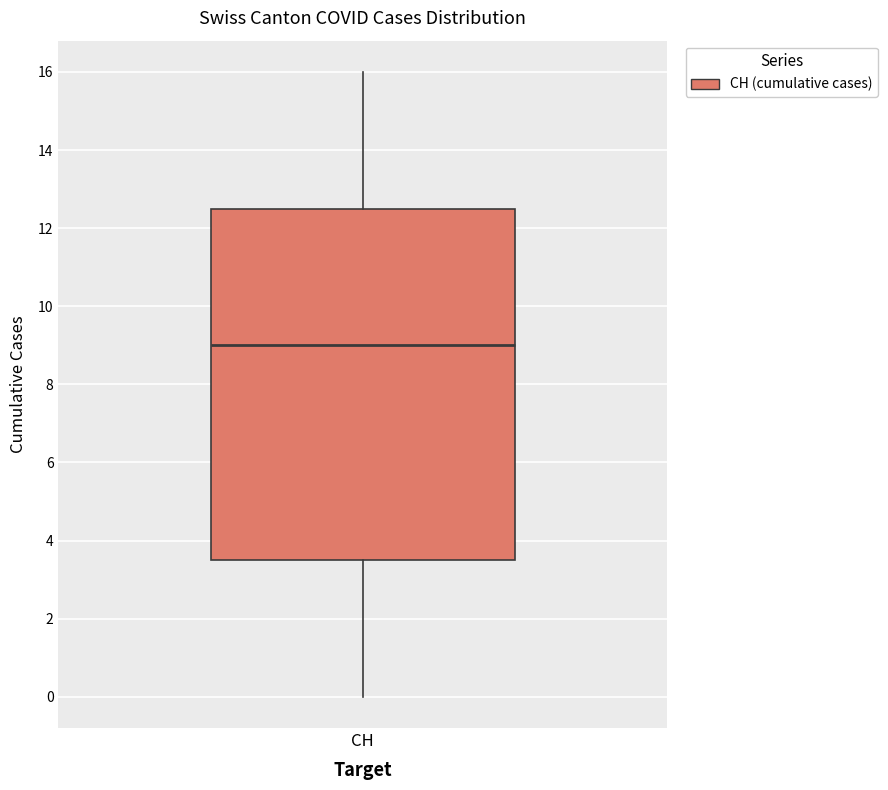

Read this box plot against the y-axis: the position of the median line, the range covered by the box, and the ends of both whiskers. The values are not printed on the chart, so give them approximately, as read against the axis.

median 9.0, box 3.6 to 12.6, whiskers 0.0 to 16.0